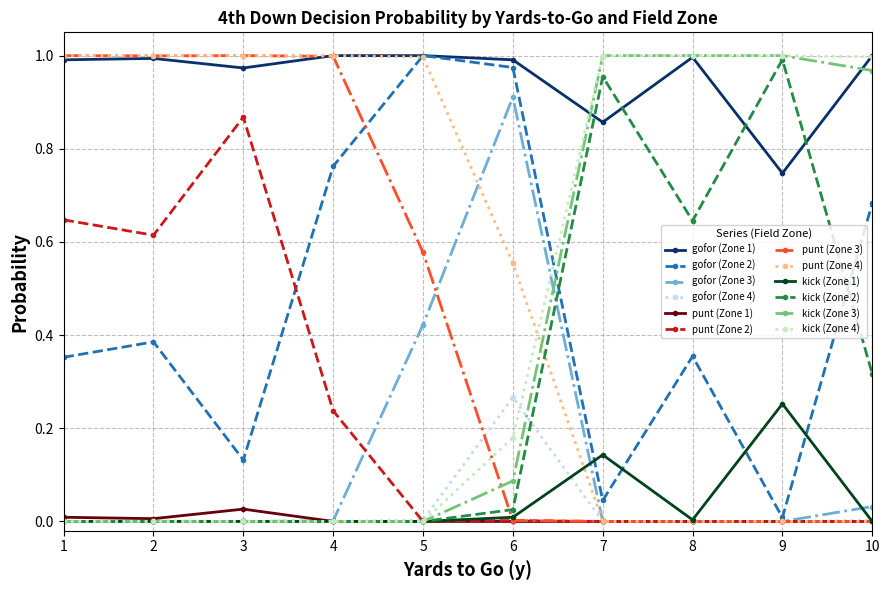

Is it true that gofor (Zone 3) equals 0.0 at 9?

True